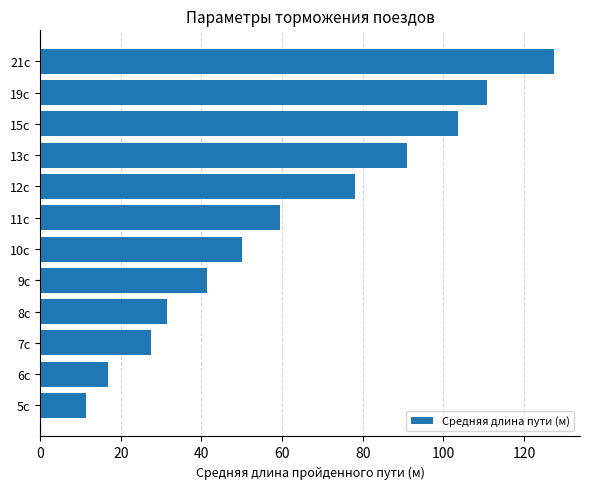

Count the number of data series in this chart.

1